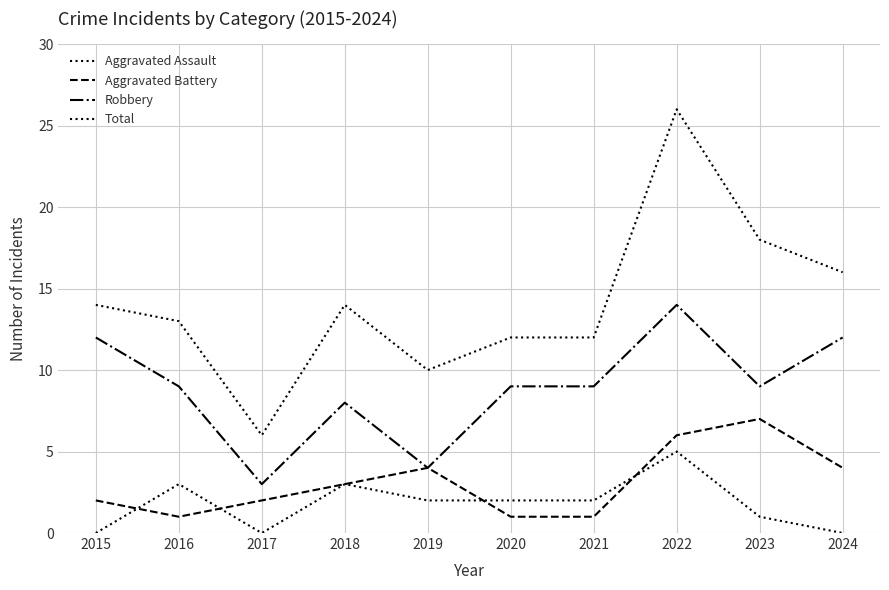

What is the lowest value of the Total series?

6